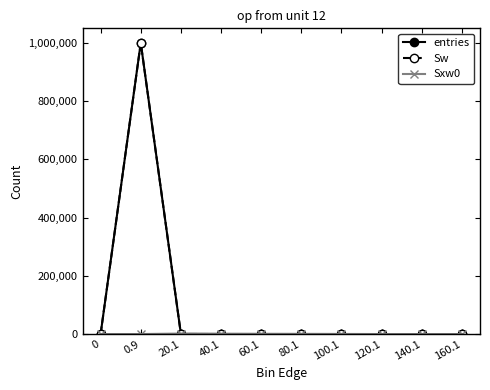

How many lines are shown in the chart?

3